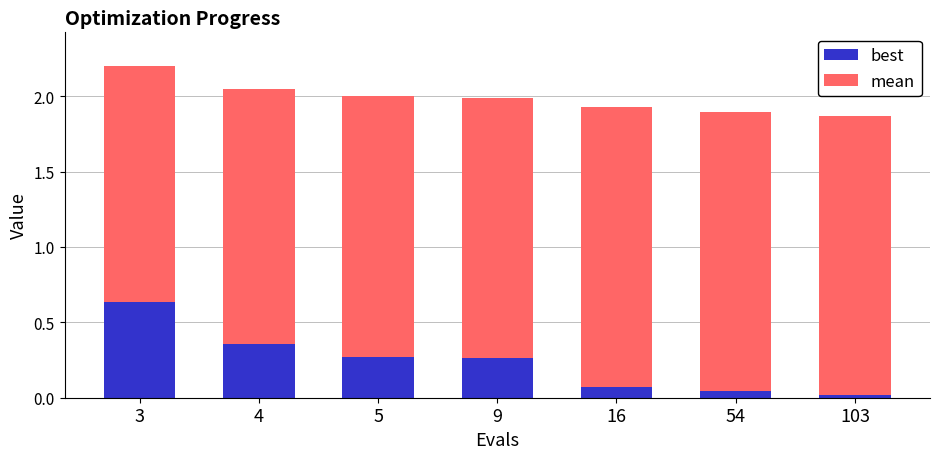

What is the sum of the best values at 3 and 9?

0.9